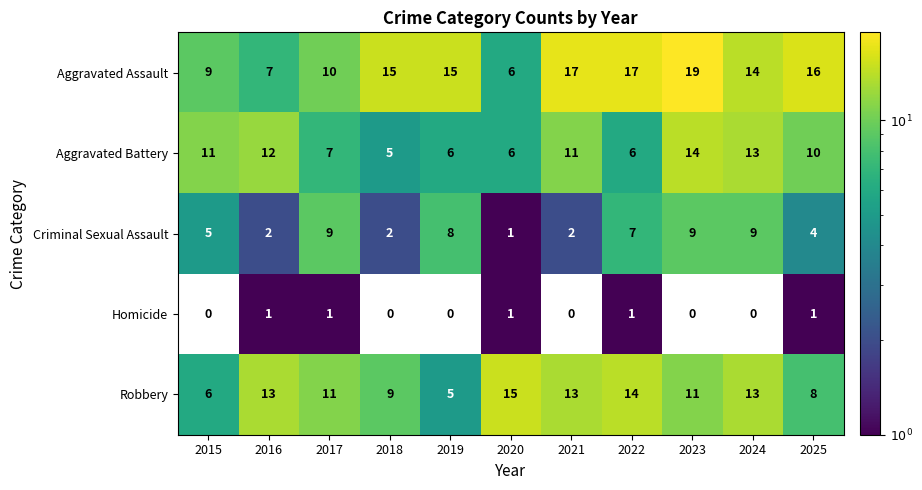

At which category does the chart reach its peak across all series?

2023